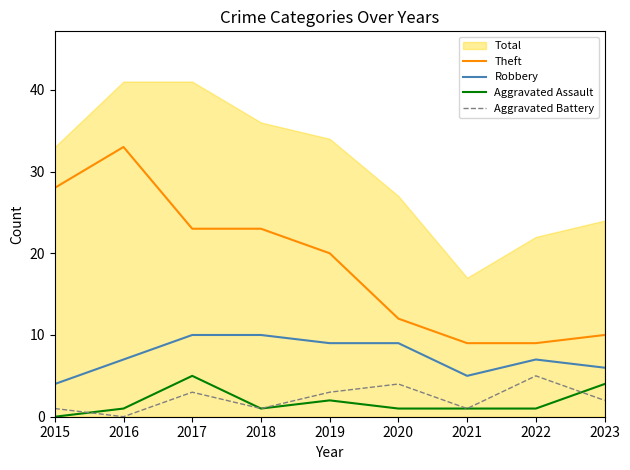

Reading left to right, list all the values displayed in this chart.

Theft: 28	33	23	23	20	12	9	9	10
Robbery: 4	7	10	10	9	9	5	7	6
Aggravated Assault: 0	1	5	1	2	1	1	1	4
Aggravated Battery: 1	0	3	1	3	4	1	5	2